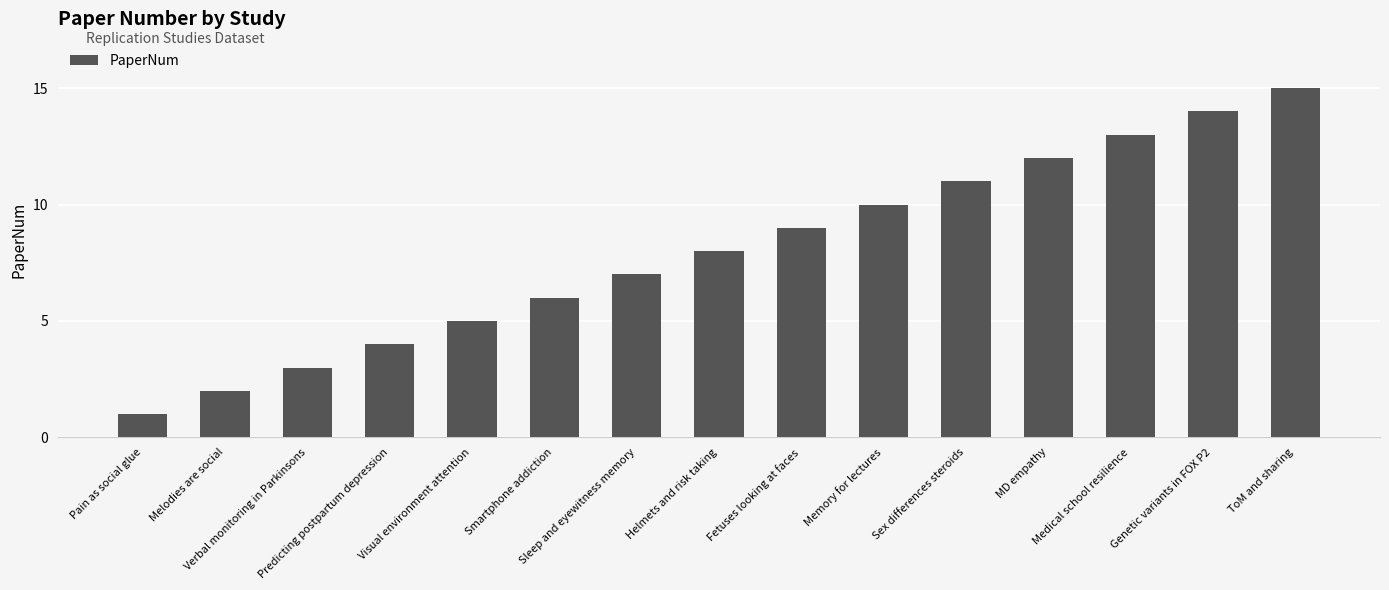

Reading right to left, what are all the values shown in this chart?

ToM and sharing=15	Genetic variants in FOX P2=14	Medical school resilience=13	MD empathy=12	Sex differences steroids=11	Memory for lectures=10	Fetuses looking at faces=9	Helmets and risk taking=8	Sleep and eyewitness memory=7	Smartphone addiction=6	Visual environment attention=5	Predicting postpartum depression=4	Verbal monitoring in Parkinsons=3	Melodies are social=2	Pain as social glue=1